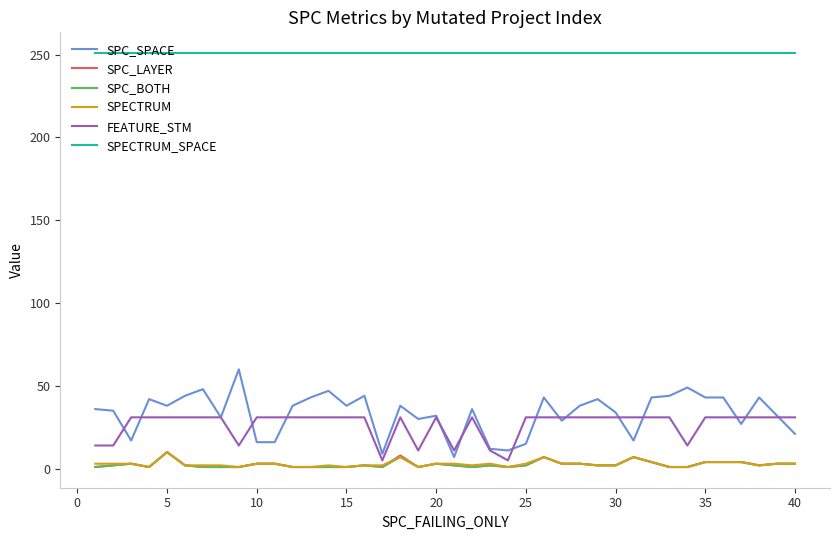

Does the chart have visible grid lines?

No